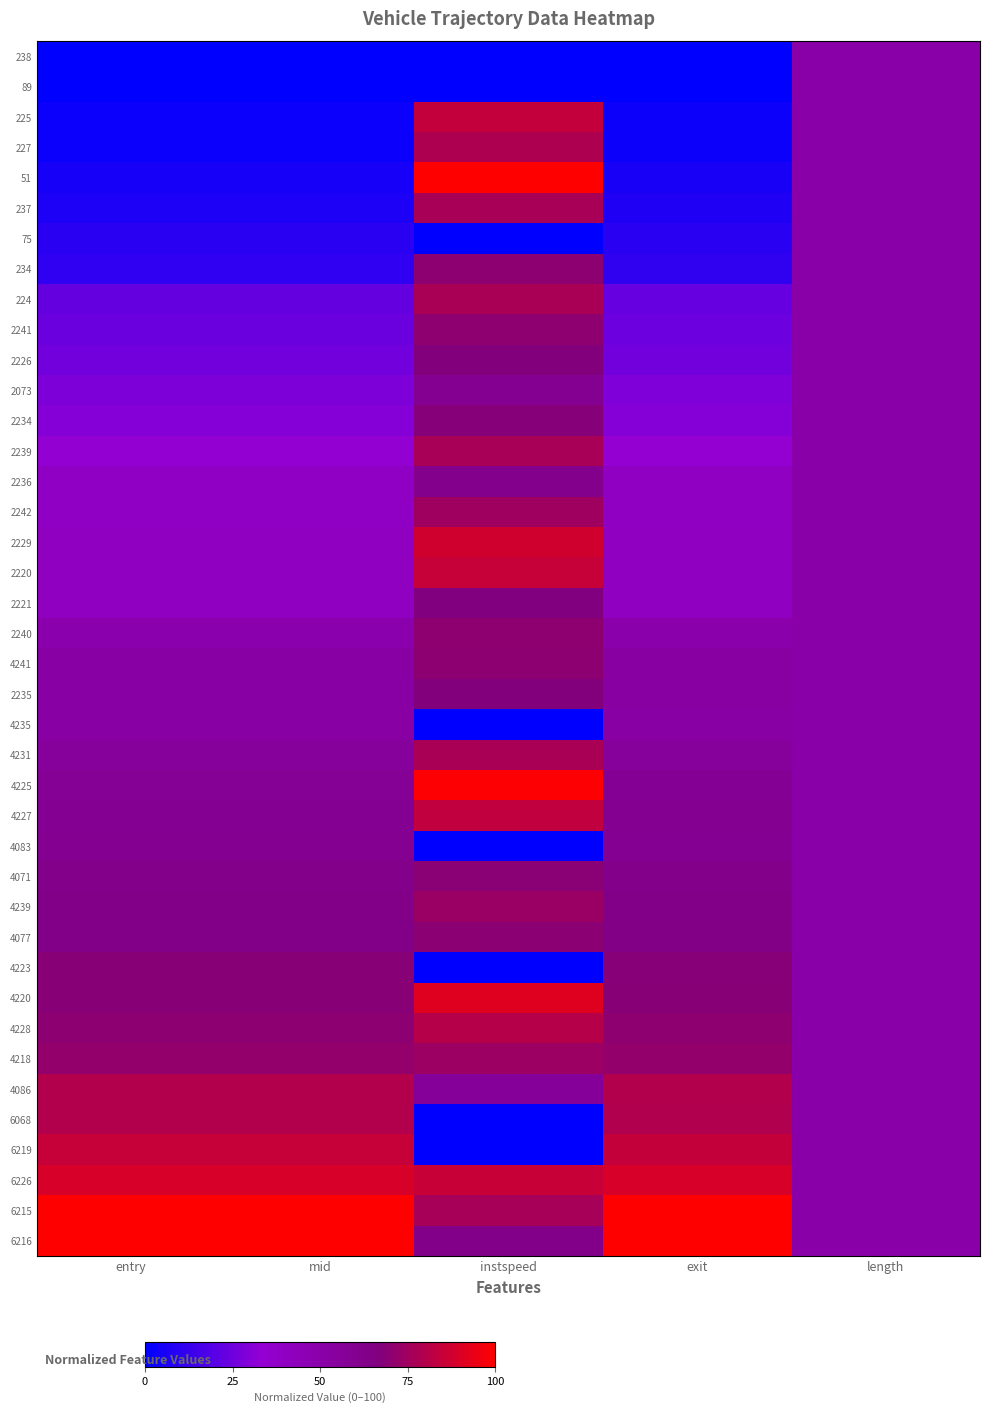

At how many categories does at least one series exceed 4?

5